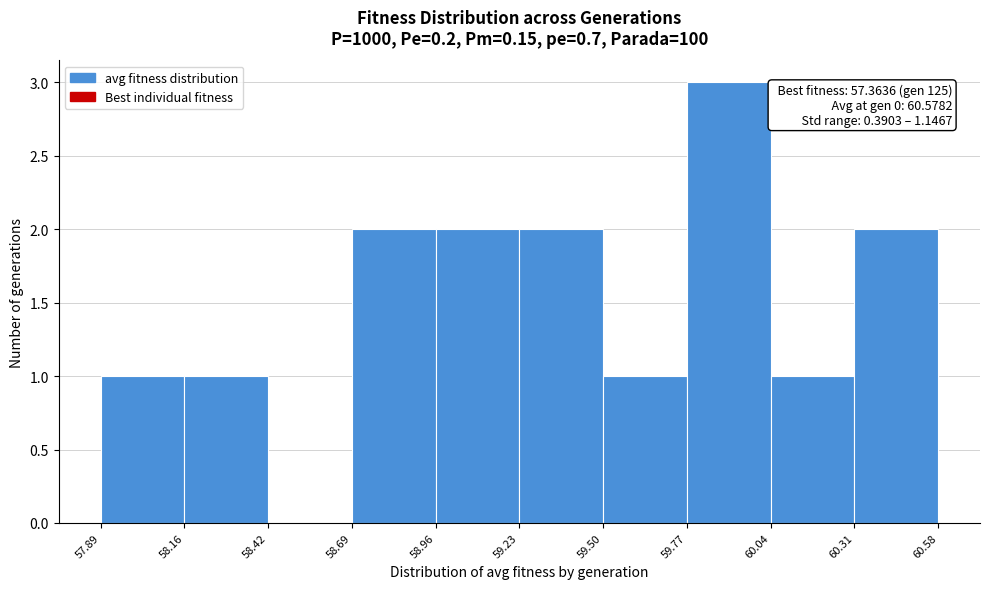

Over which range of the x-axis is the bar tallest?

59.77 to 60.04